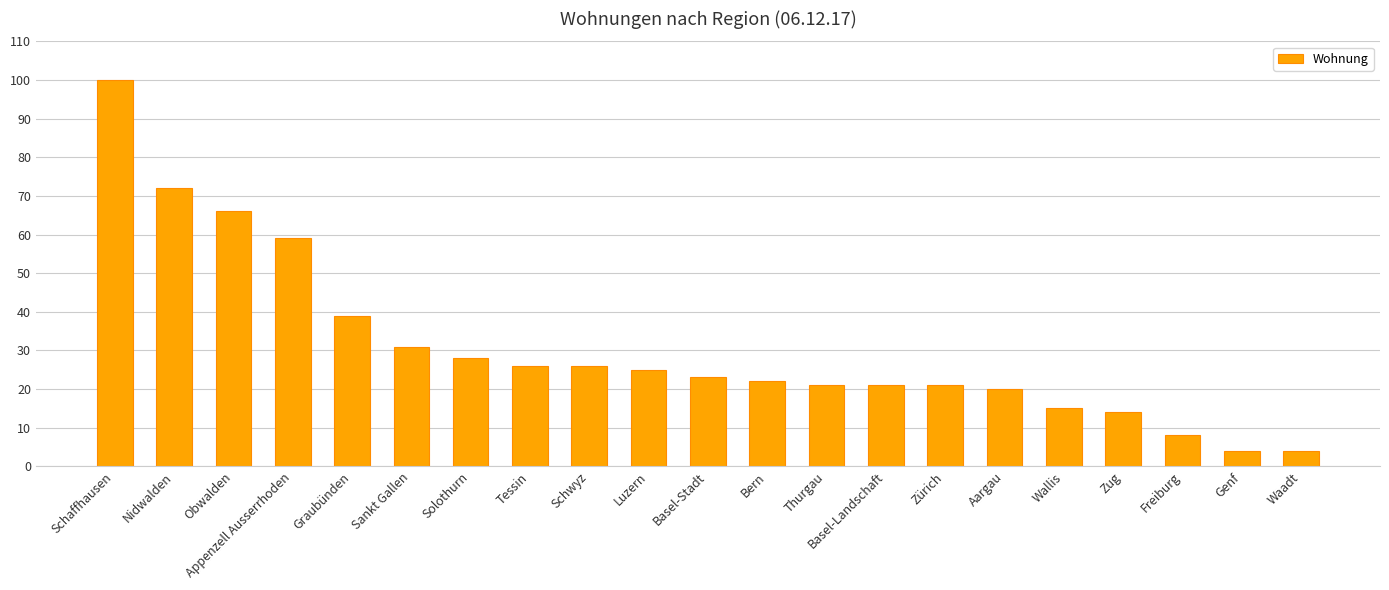

How many series are shown in this chart?

1